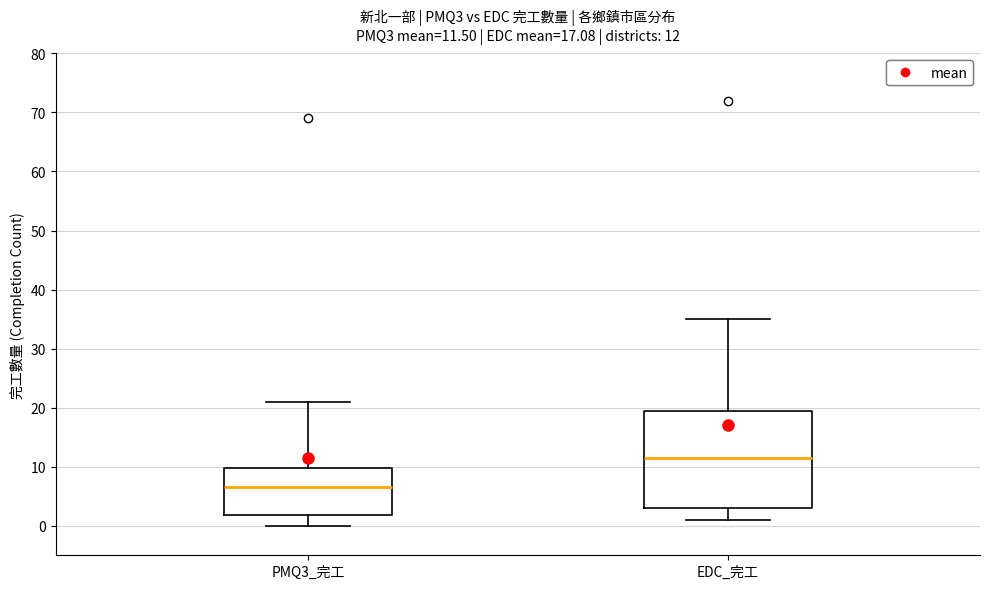

Which box is the tallest, from its lower edge to its upper edge?

EDC_完工